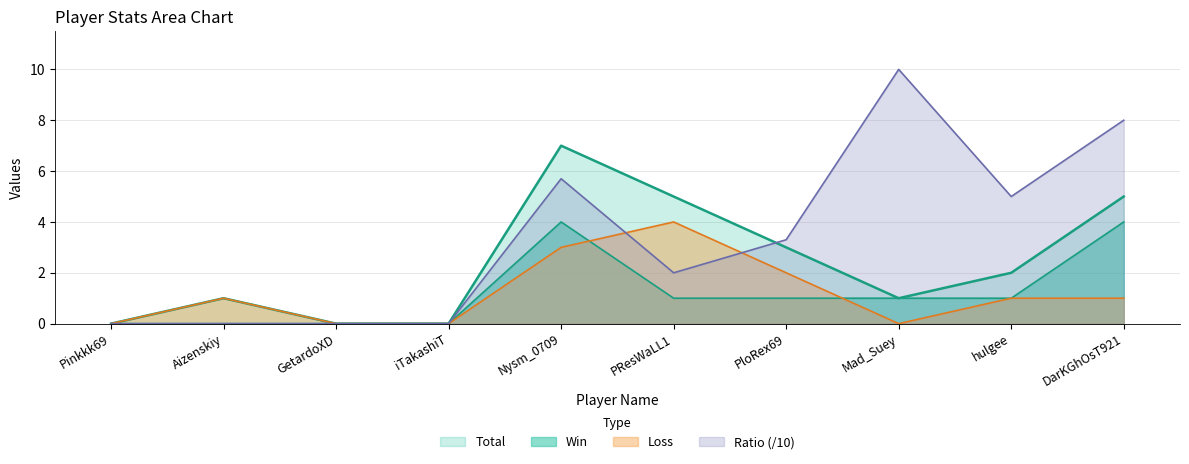

How many data points in Loss are above 1?

3